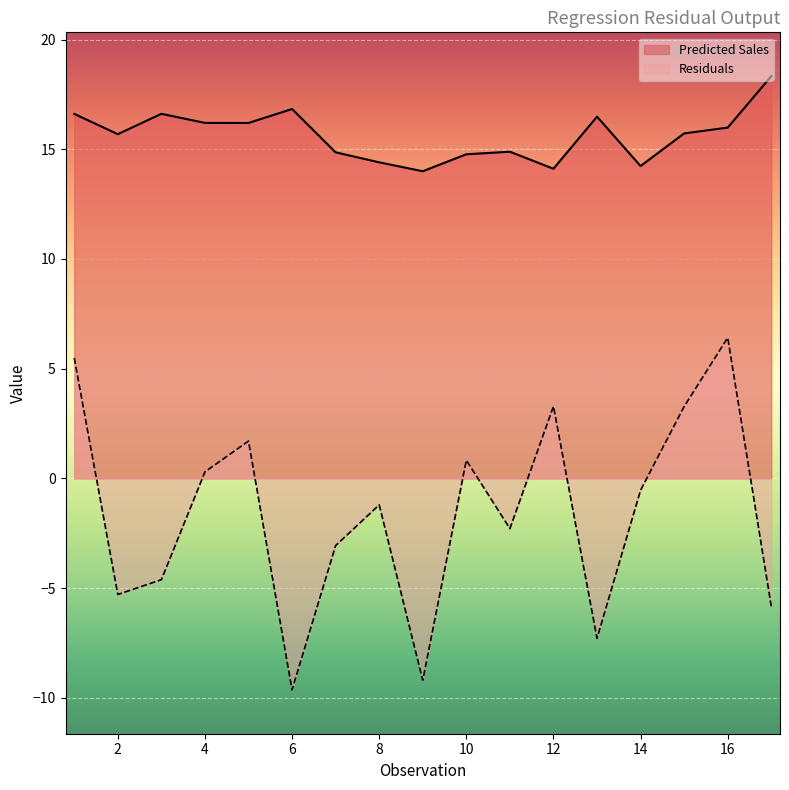

Is it true that Predicted Sales equals 14.9 at 7?

True